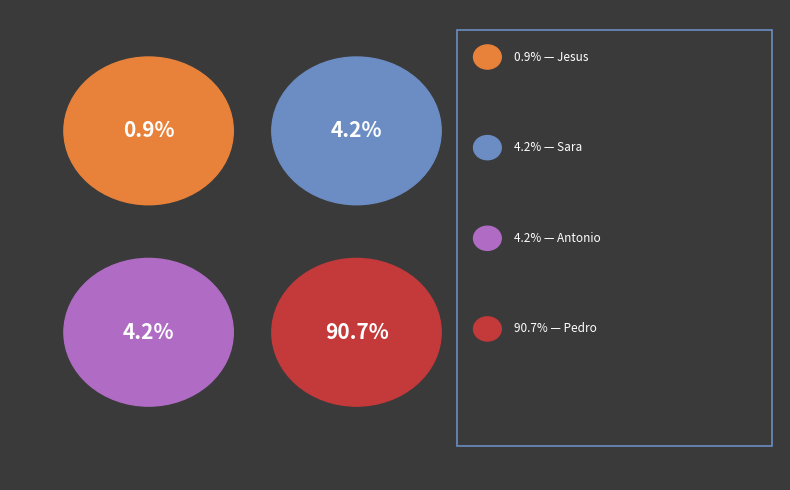

Which category accounts for the majority?

Pedro